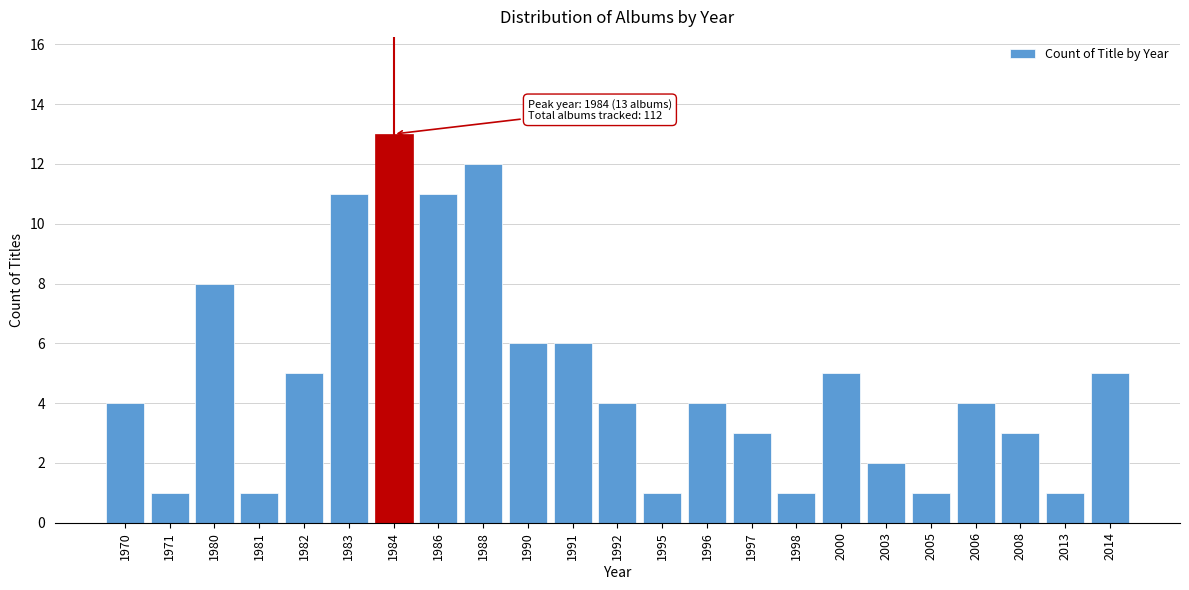

Reading left to right, what are all the values shown in this chart?

4	1	8	1	5	11	13	11	12	6	6	4	1	4	3	1	5	2	1	4	3	1	5